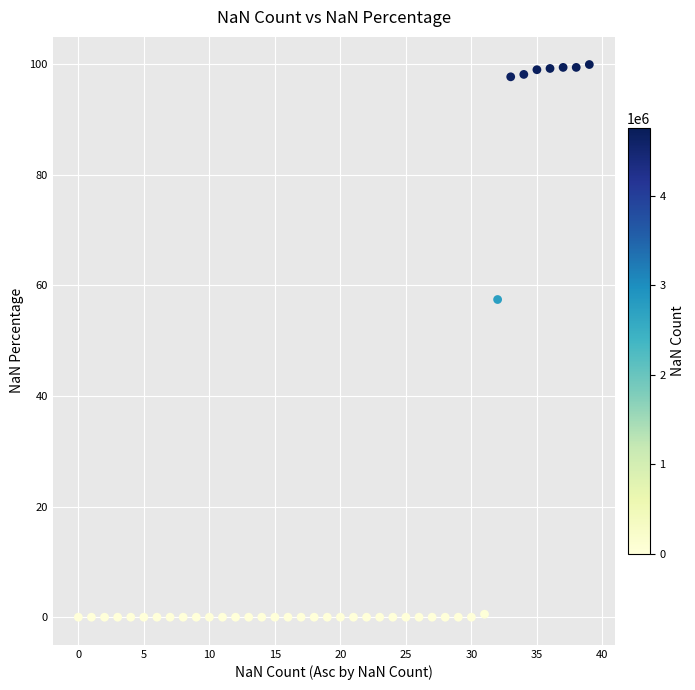

What Y value in the scatter plot is closest to 49?

57.4